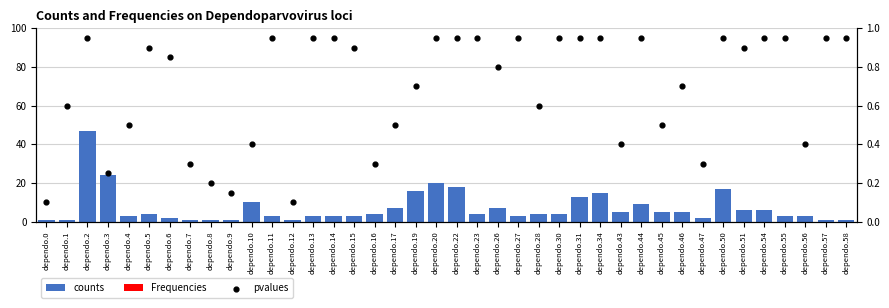

Which series reaches the minimum Y coordinate?

Frequencies